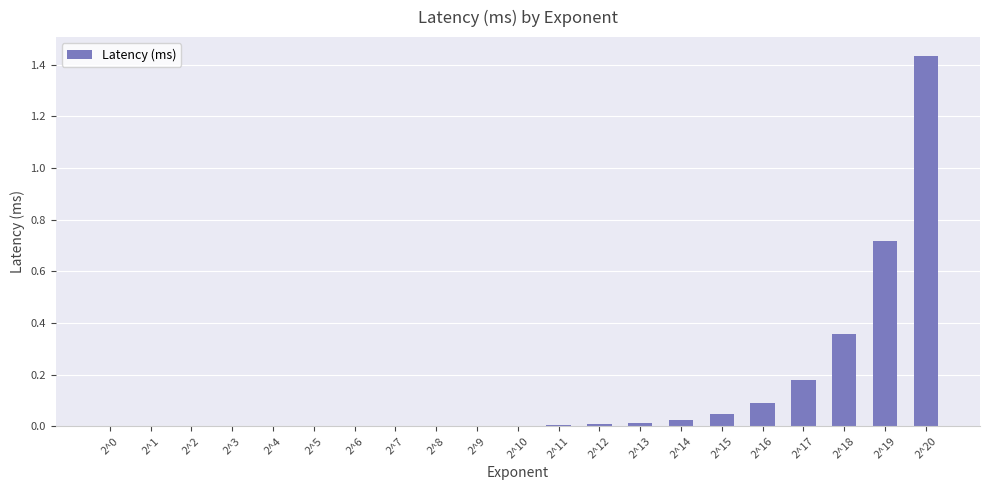

Count the number of data series in this chart.

1